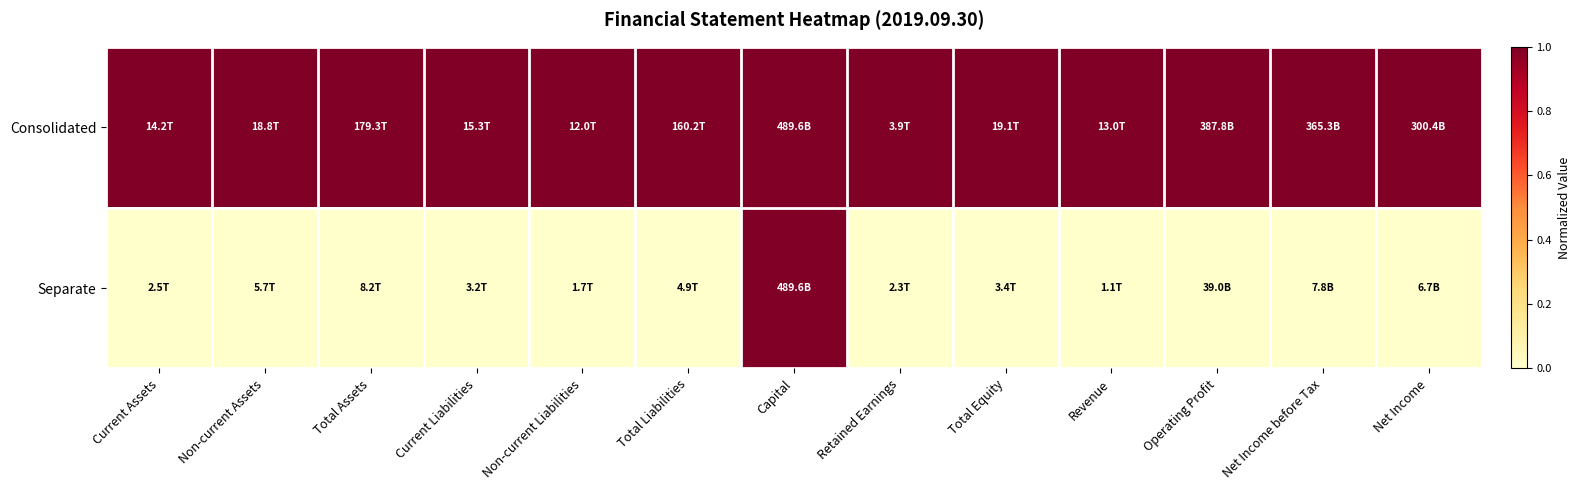

What is the total value across all series at Retained Earnings?

1